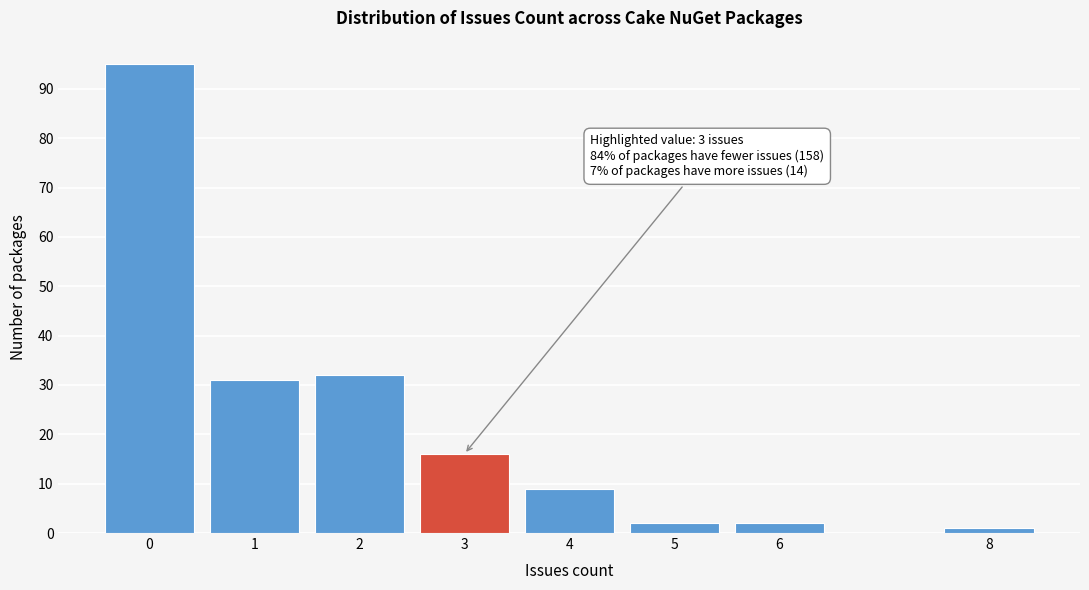

Reading left to right, extract all data points from this chart.

95	31	32	16	9	2	2	1